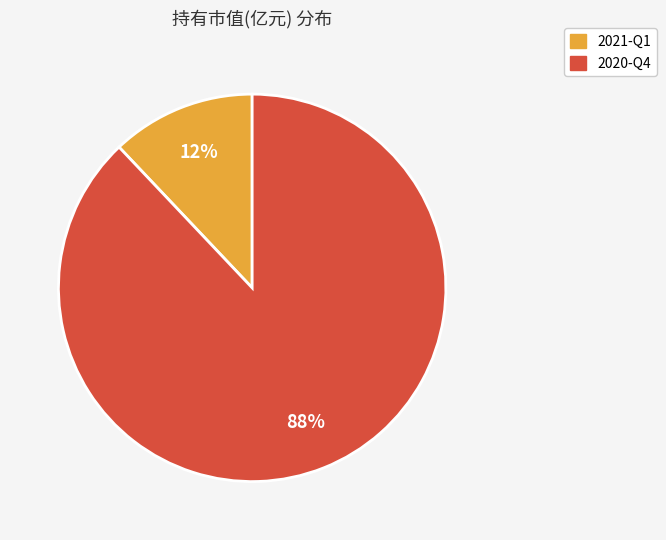

Is there a majority slice in this chart?

Yes